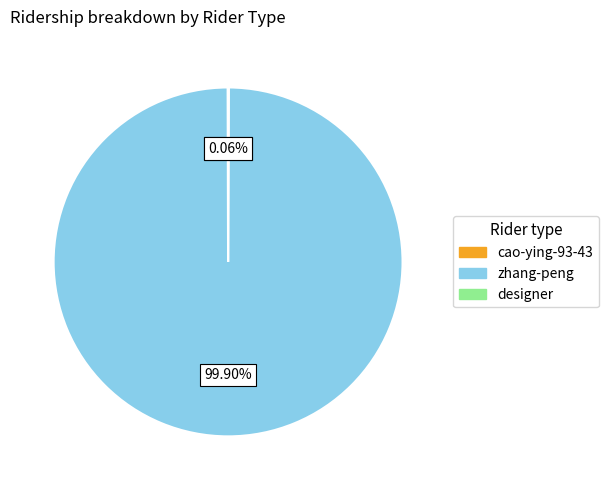

Does any single category account for the majority?

Yes